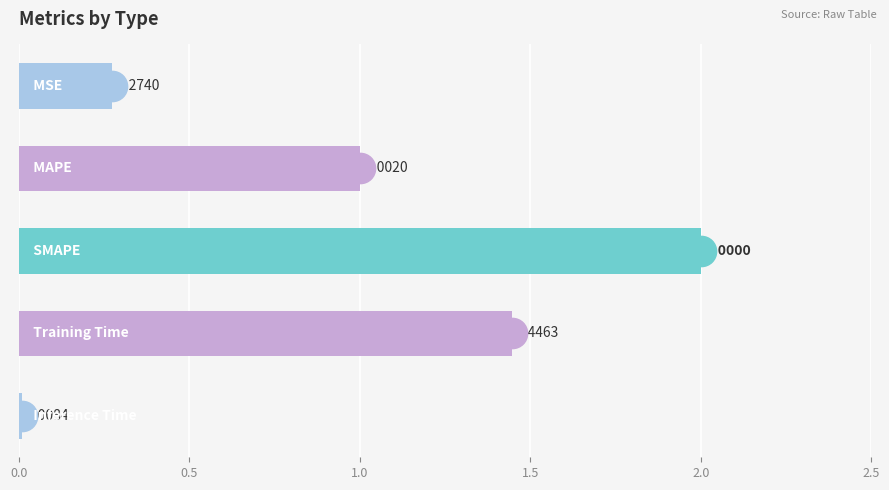

What is the difference between the maximum and second lowest values?

1.7